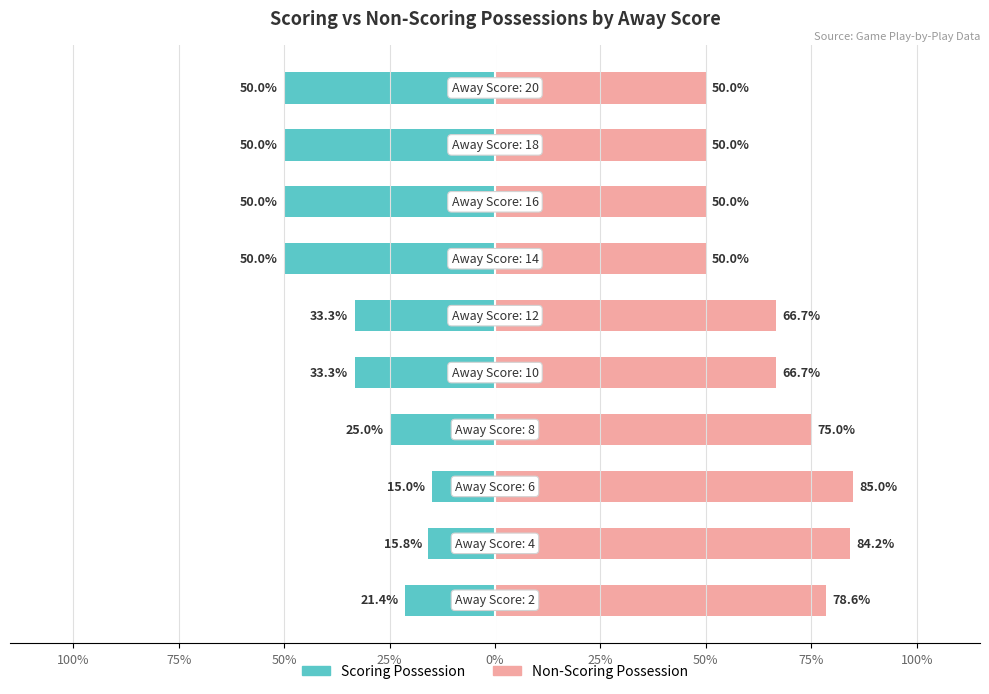

Is the value of Scoring Possession at 25% greater than the value of Non-Scoring Possession at 75%?

No